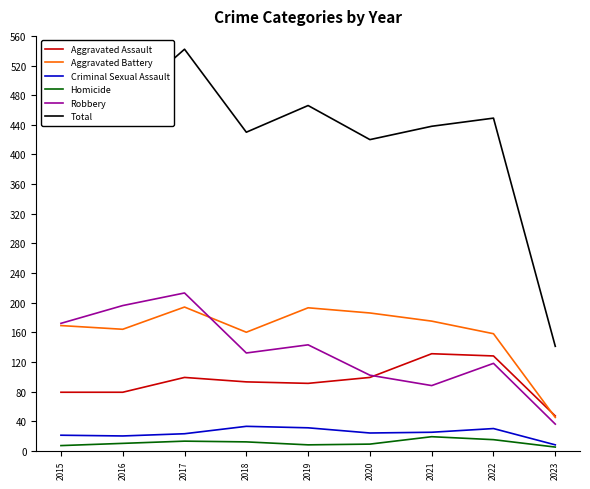

Which series has the largest range (max minus min)?

Total